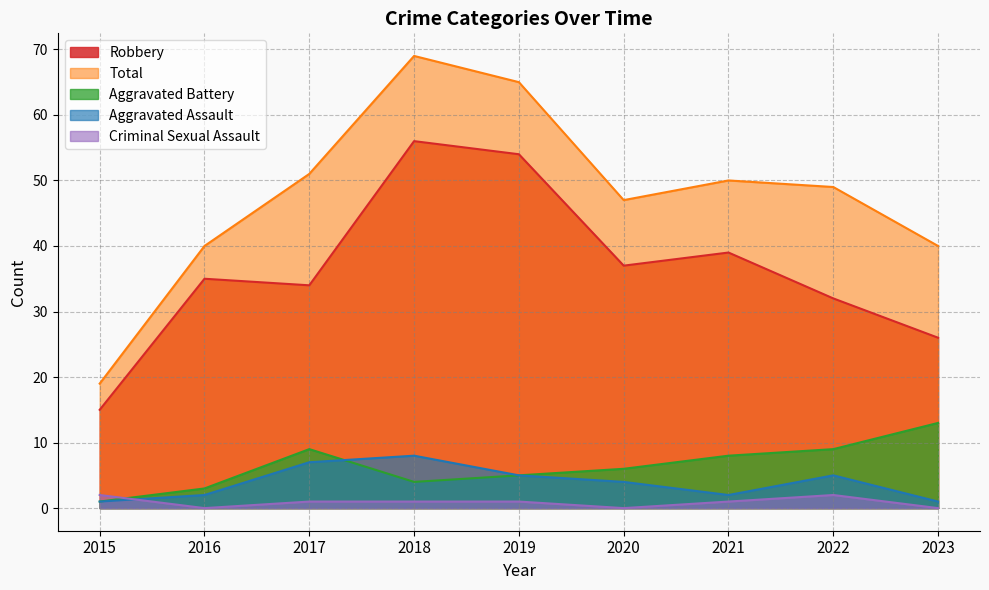

How many data points does each series have?

9